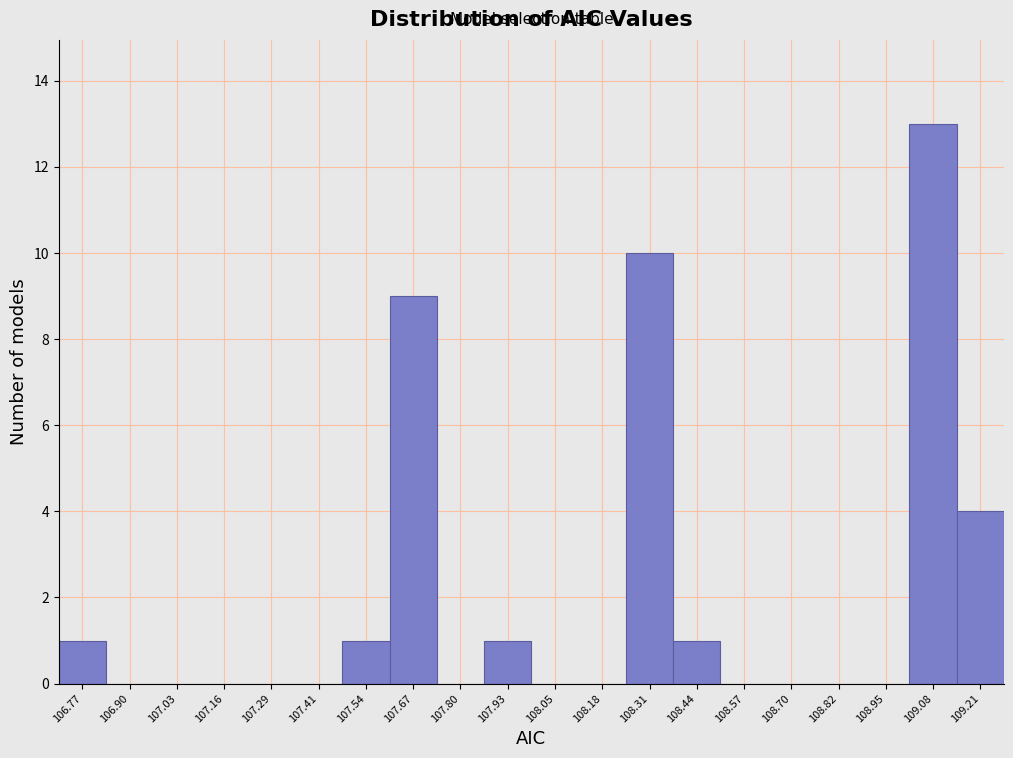

Reading left to right, extract all data points from this chart.

106.77=1	106.90=0	107.03=0	107.16=0	107.29=0	107.41=0	107.54=1	107.67=9	107.80=0	107.93=1	108.05=0	108.18=0	108.31=10	108.44=1	108.57=0	108.70=0	108.82=0	108.95=0	109.08=13	109.21=4